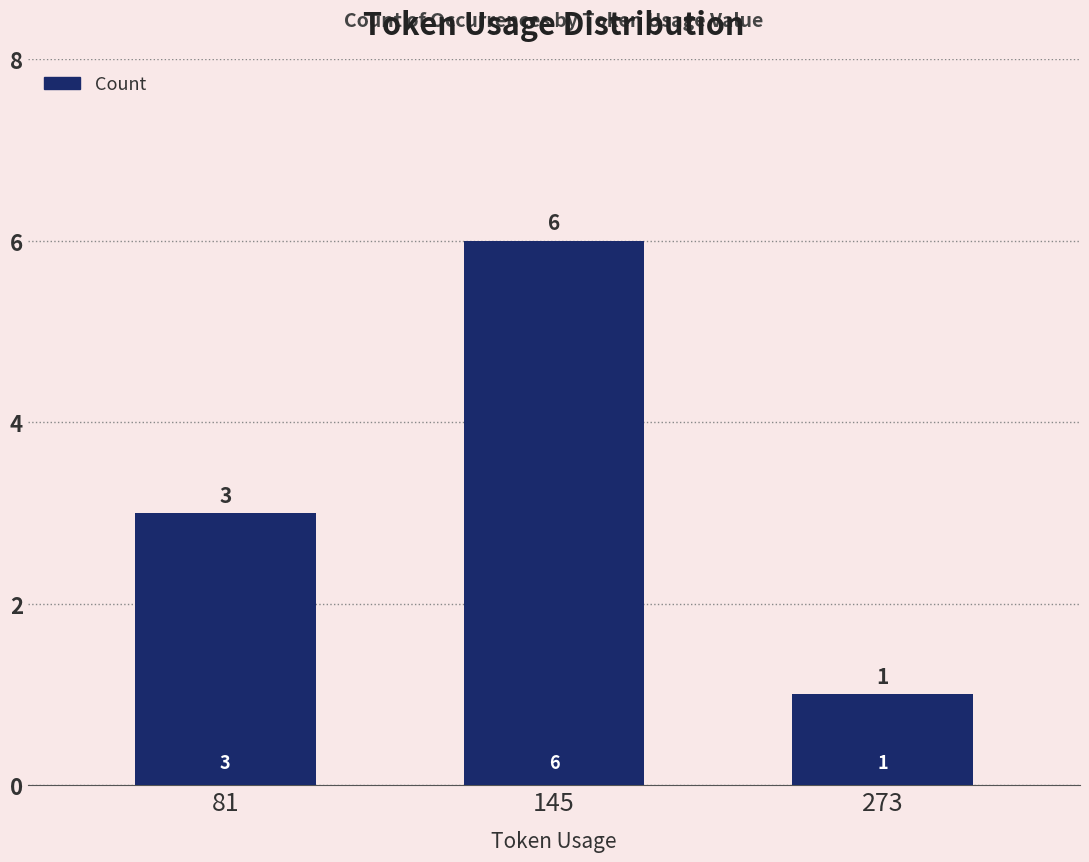

How many values are between 1 and 6?

3